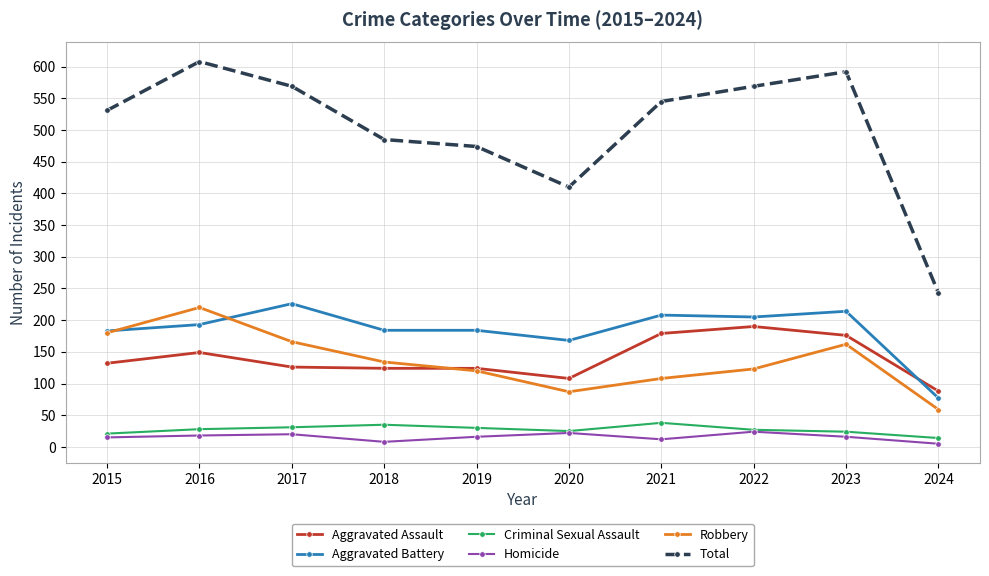

The value of Total at 2022 is 569. True or false?

True